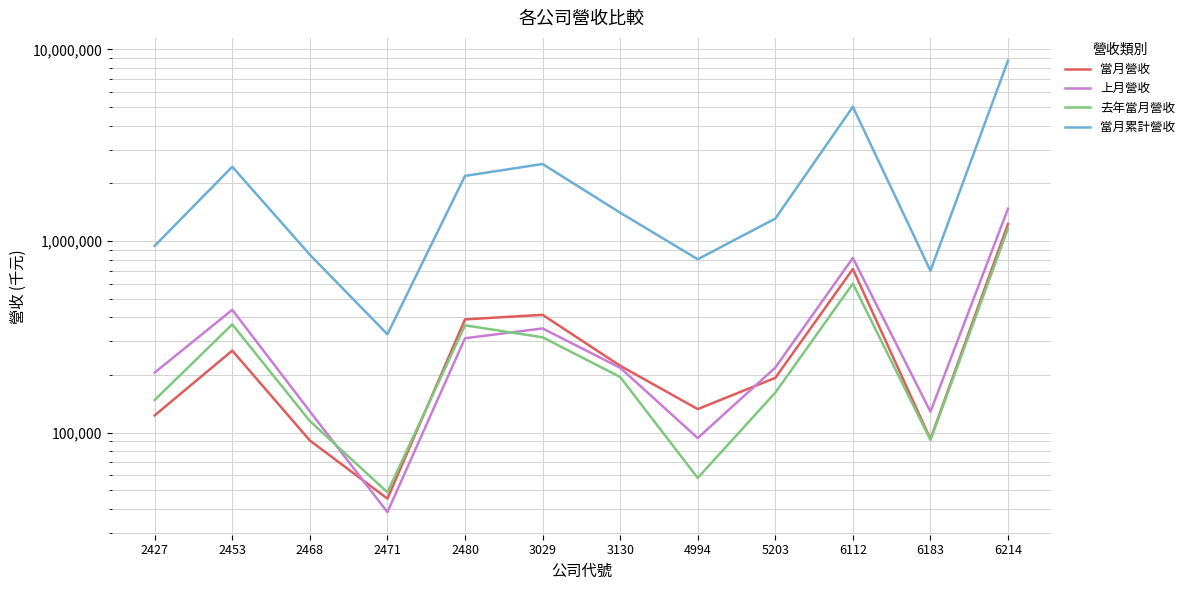

At which category does 去年當月營收 reach its first local peak?

2453